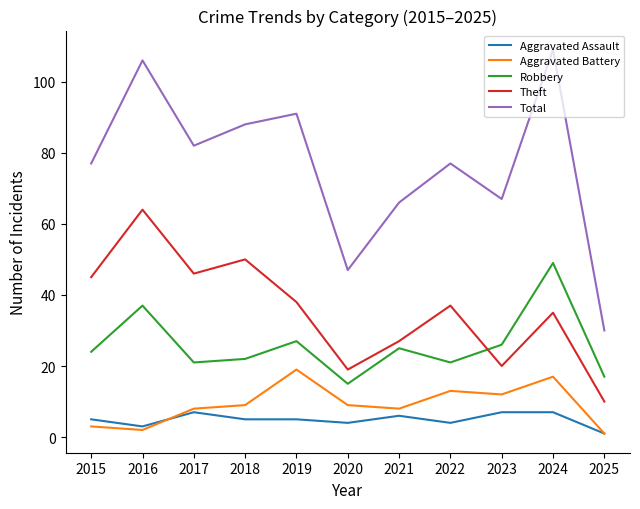

Is it true that Total equals 109 at 2024?

True